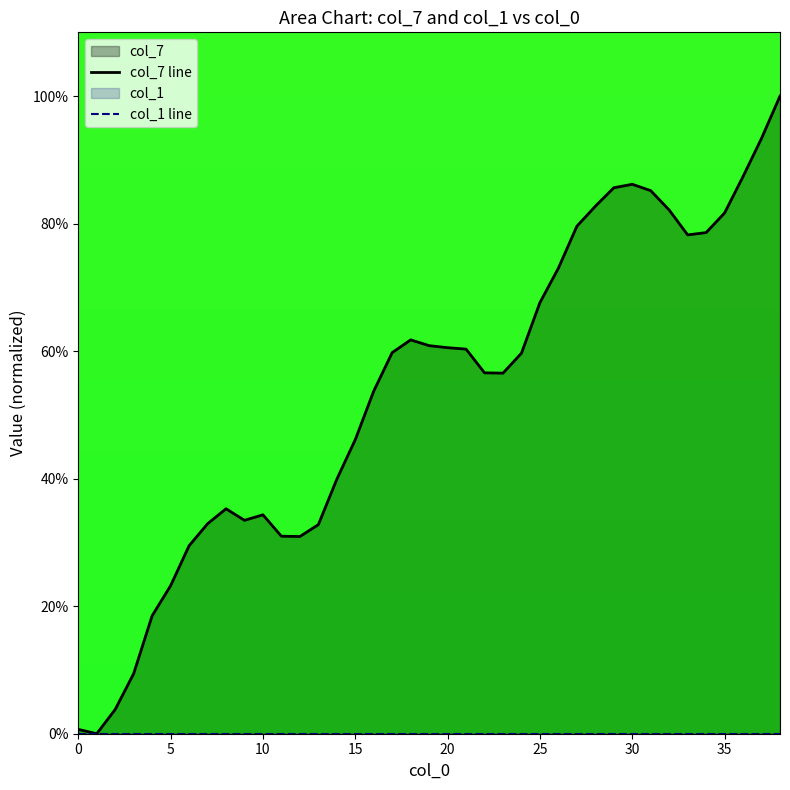

At 33, list the series in order from largest to smallest.

col_7 line, col_1 line